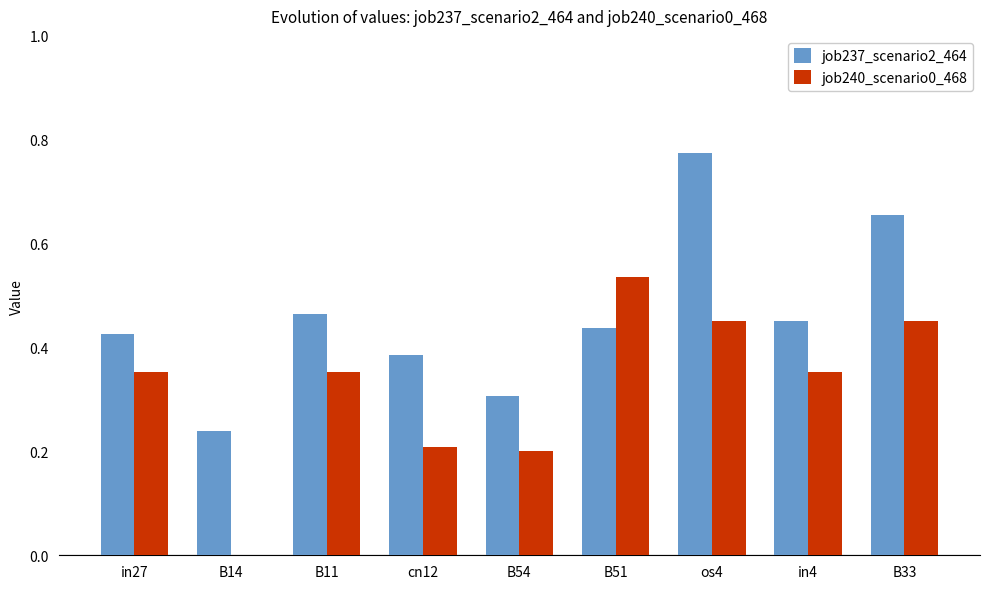

The value of job240_scenario0_468 at B14 is 0.4. True or false?

False